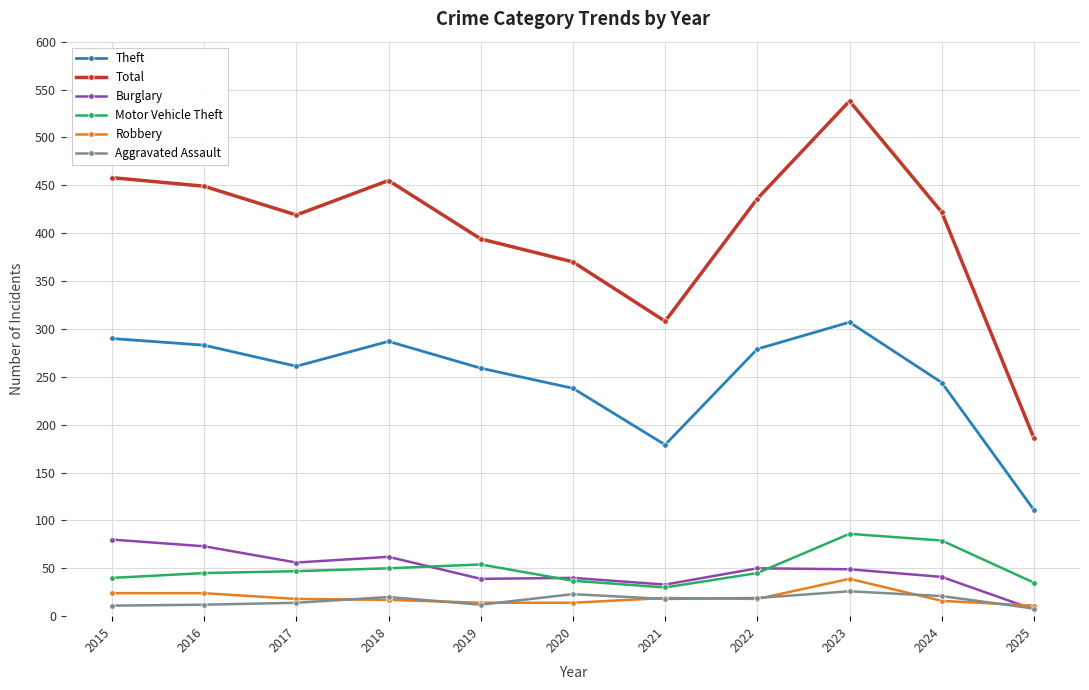

How many lines are shown in the chart?

6